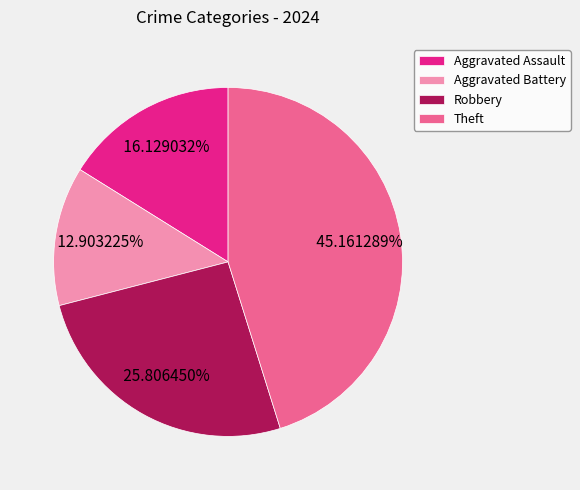

Which slice is the largest?

Theft